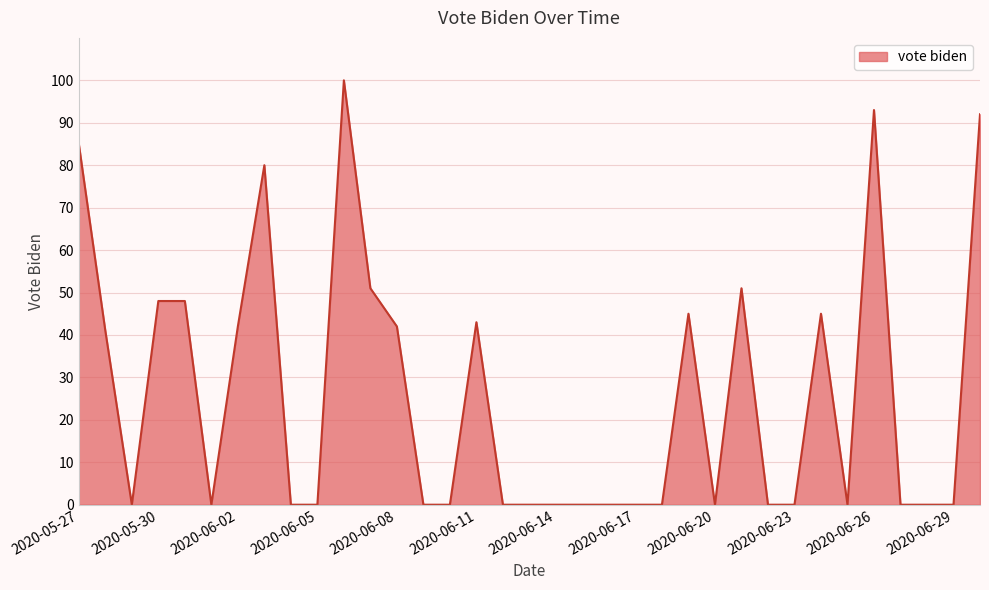

What is the sum of all values?

906